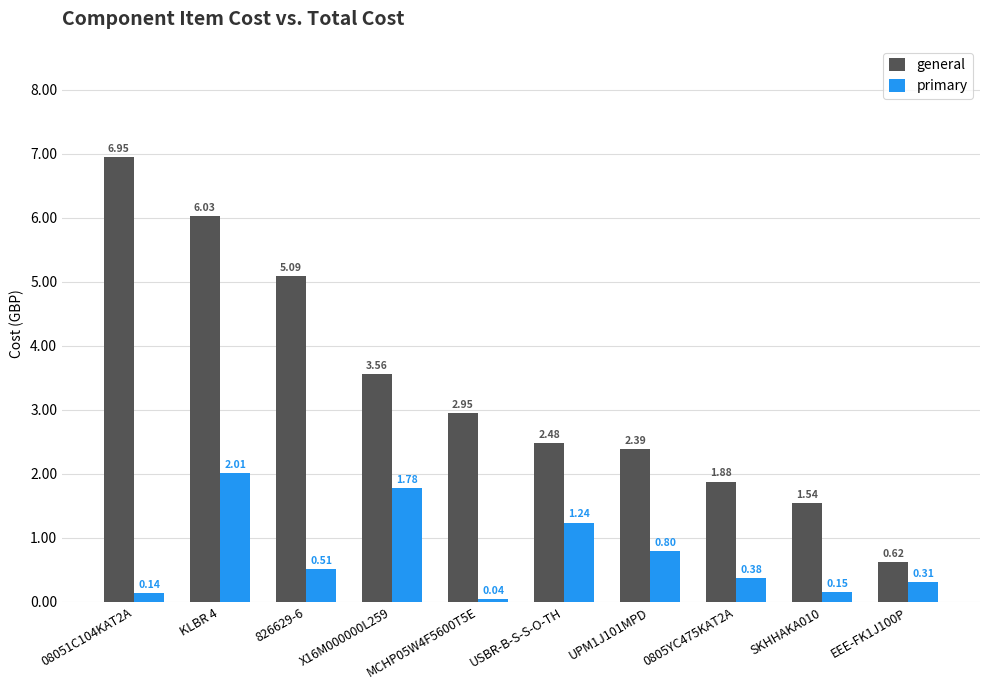

Which series has the largest total across all categories?

general